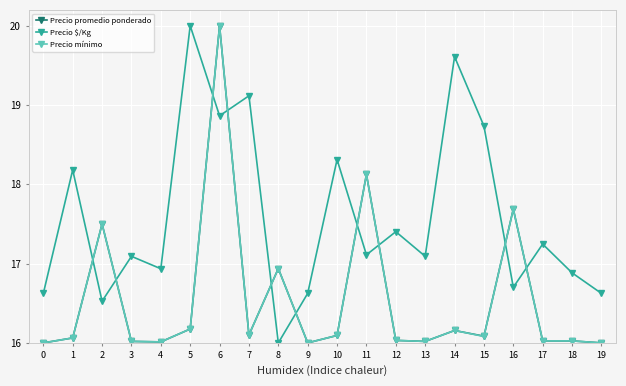

What is the difference between the Precio mínimo values at 6 and 16?

2.3